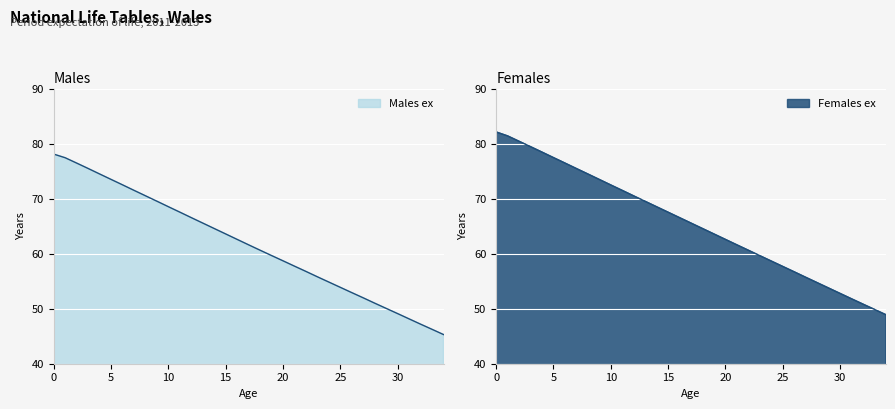

True or false: Males ex has more than 0 interior local peaks.

False